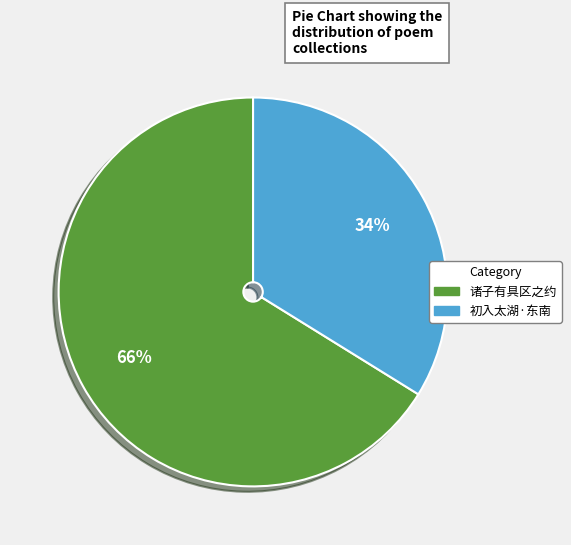

Is there any slice that represents more than half of the pie?

Yes